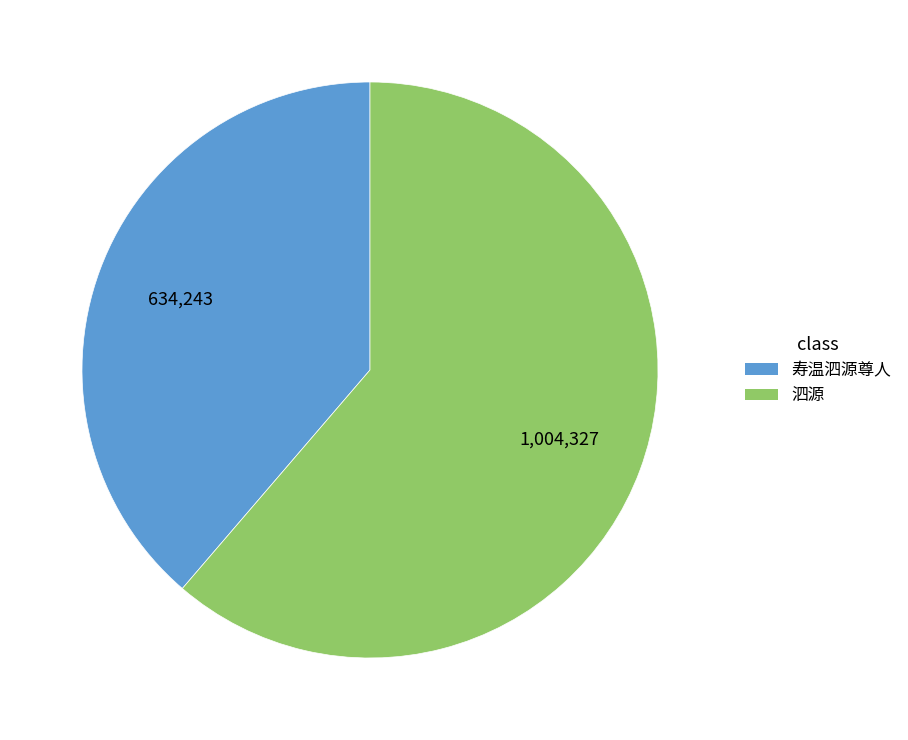

Is 泗源 the majority of the pie?

Yes